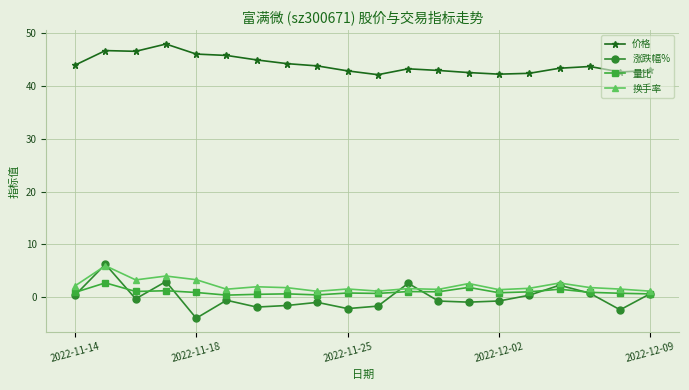

What is the lowest value of the 涨跌幅% series?

-4.0